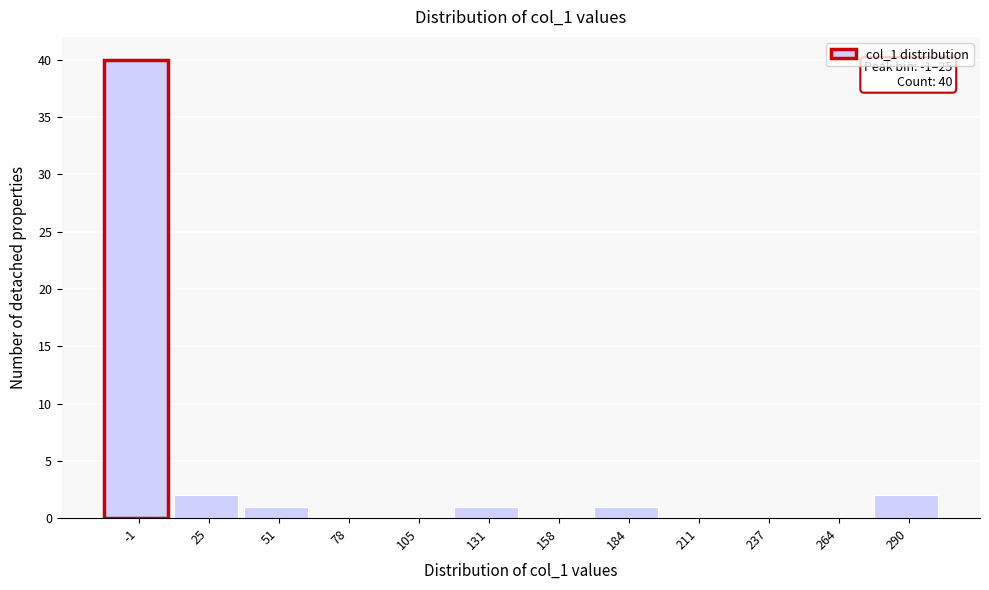

Reading left to right, extract all data points from this chart.

-1=40	25=2	51=1	78=0	105=0	131=1	158=0	184=1	211=0	237=0	264=0	290=2